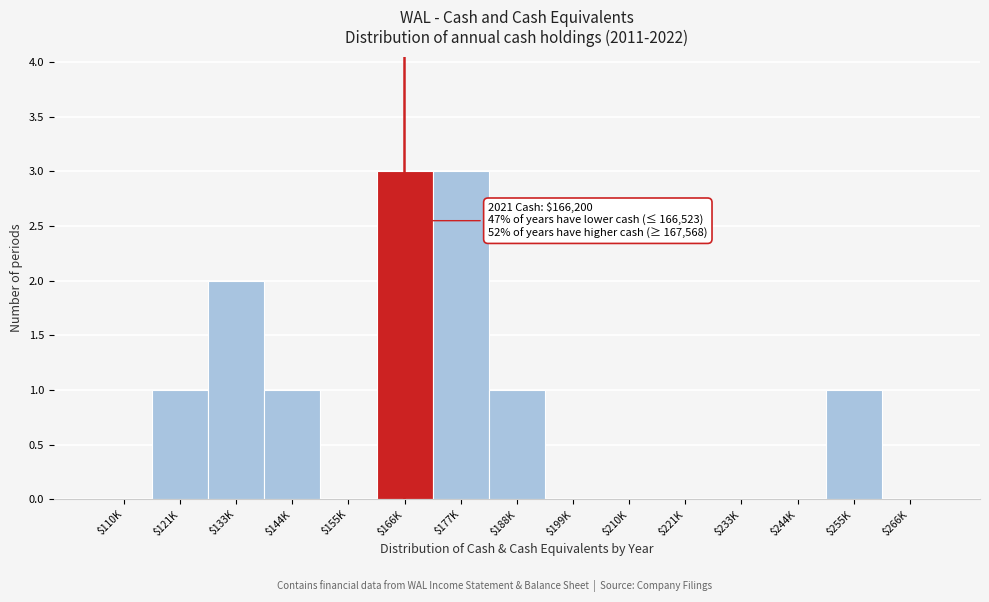

True or false: the data shows 2 at $155K.

False